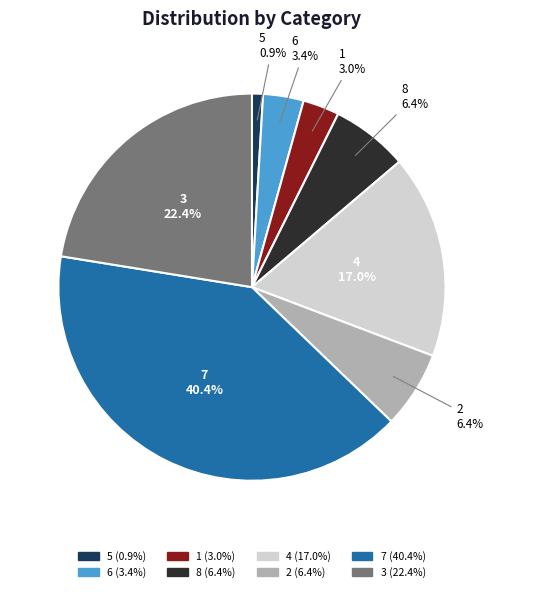

Which has a higher value, 8 or 6?

8